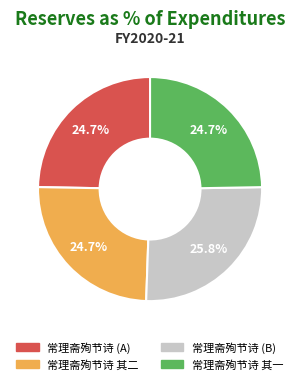

Is there a majority slice in this chart?

No